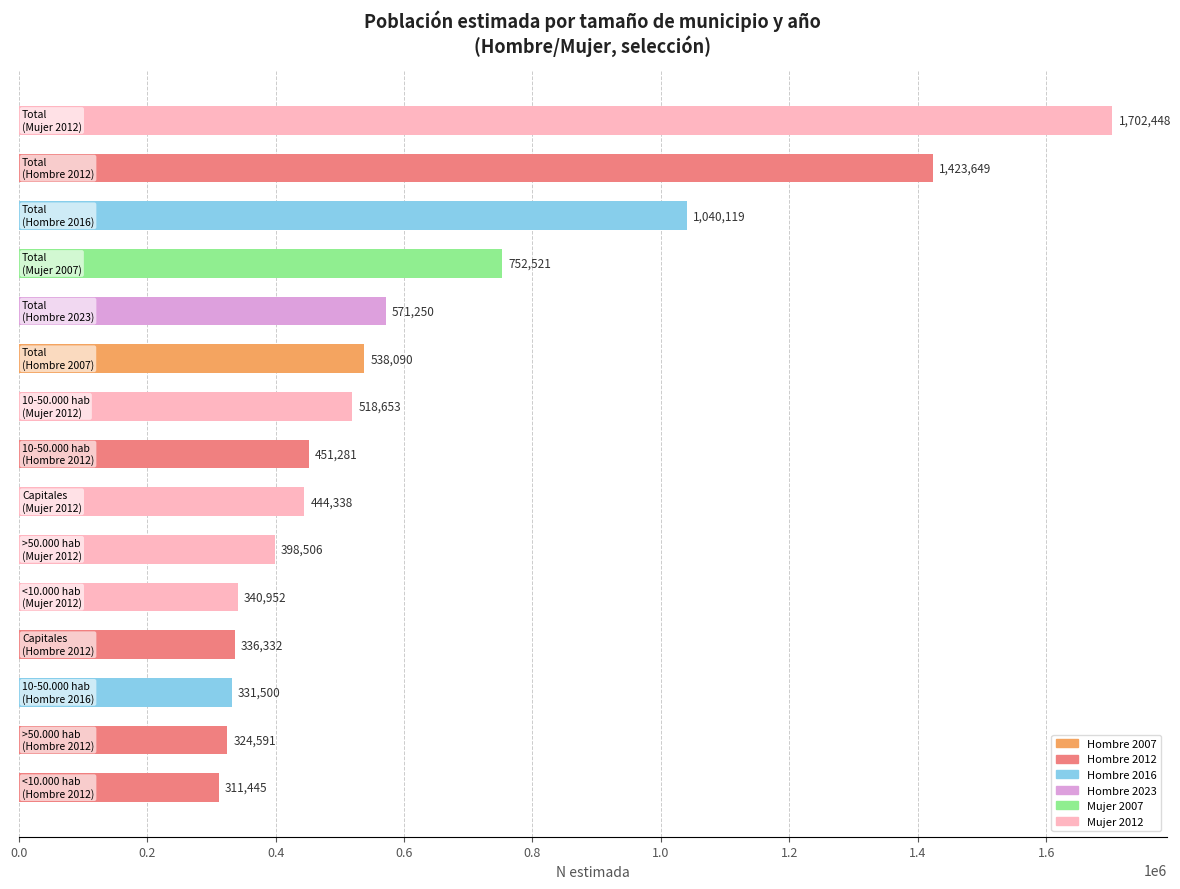

How many data points does each series have?

15